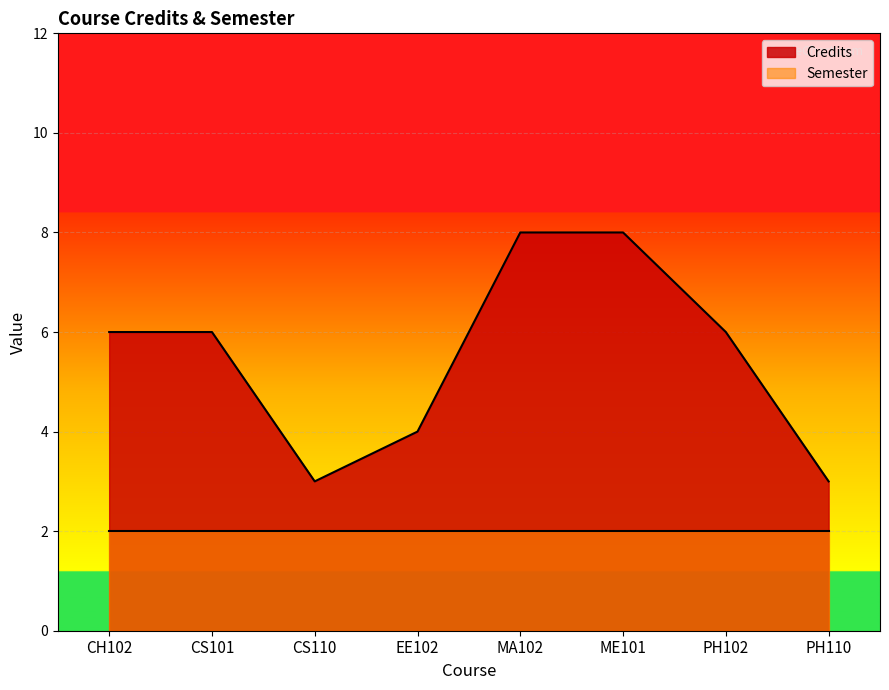

What is the change in value from PH102 to PH110?

-3